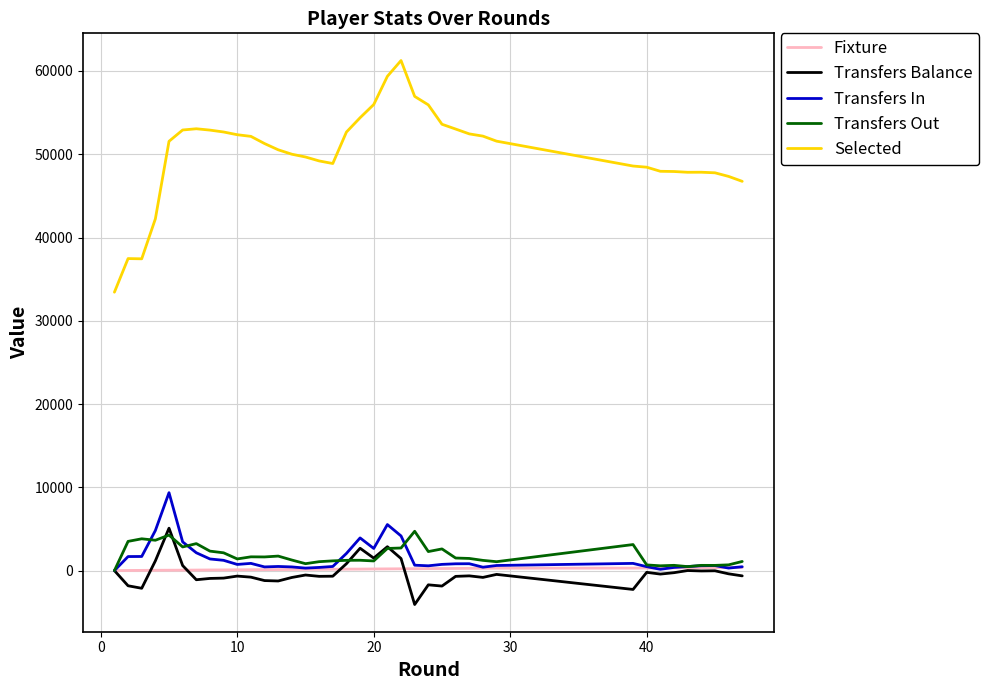

Which series has the largest total across all categories?

Selected